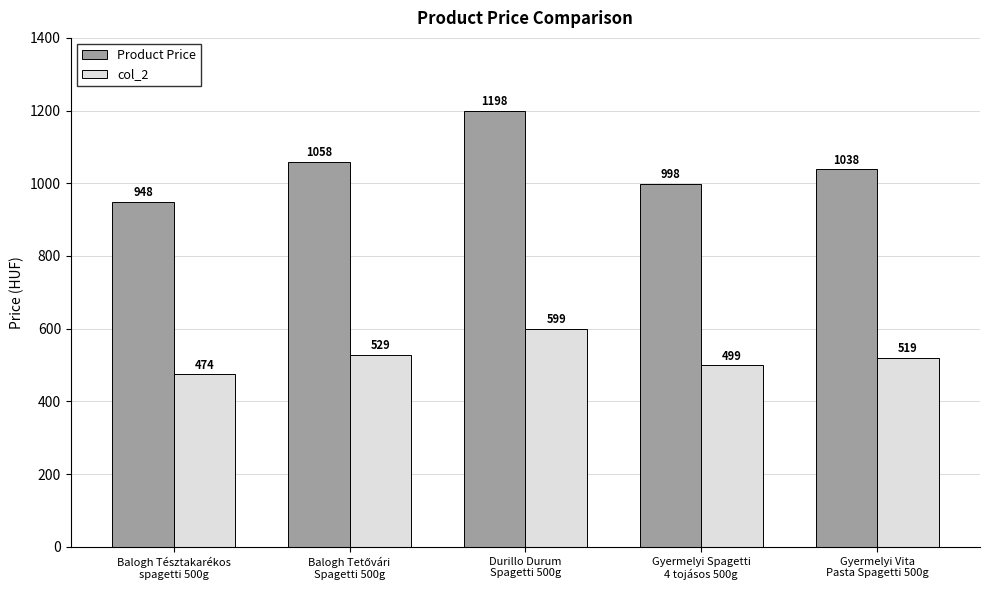

What is the average value of the Product Price series?

1048